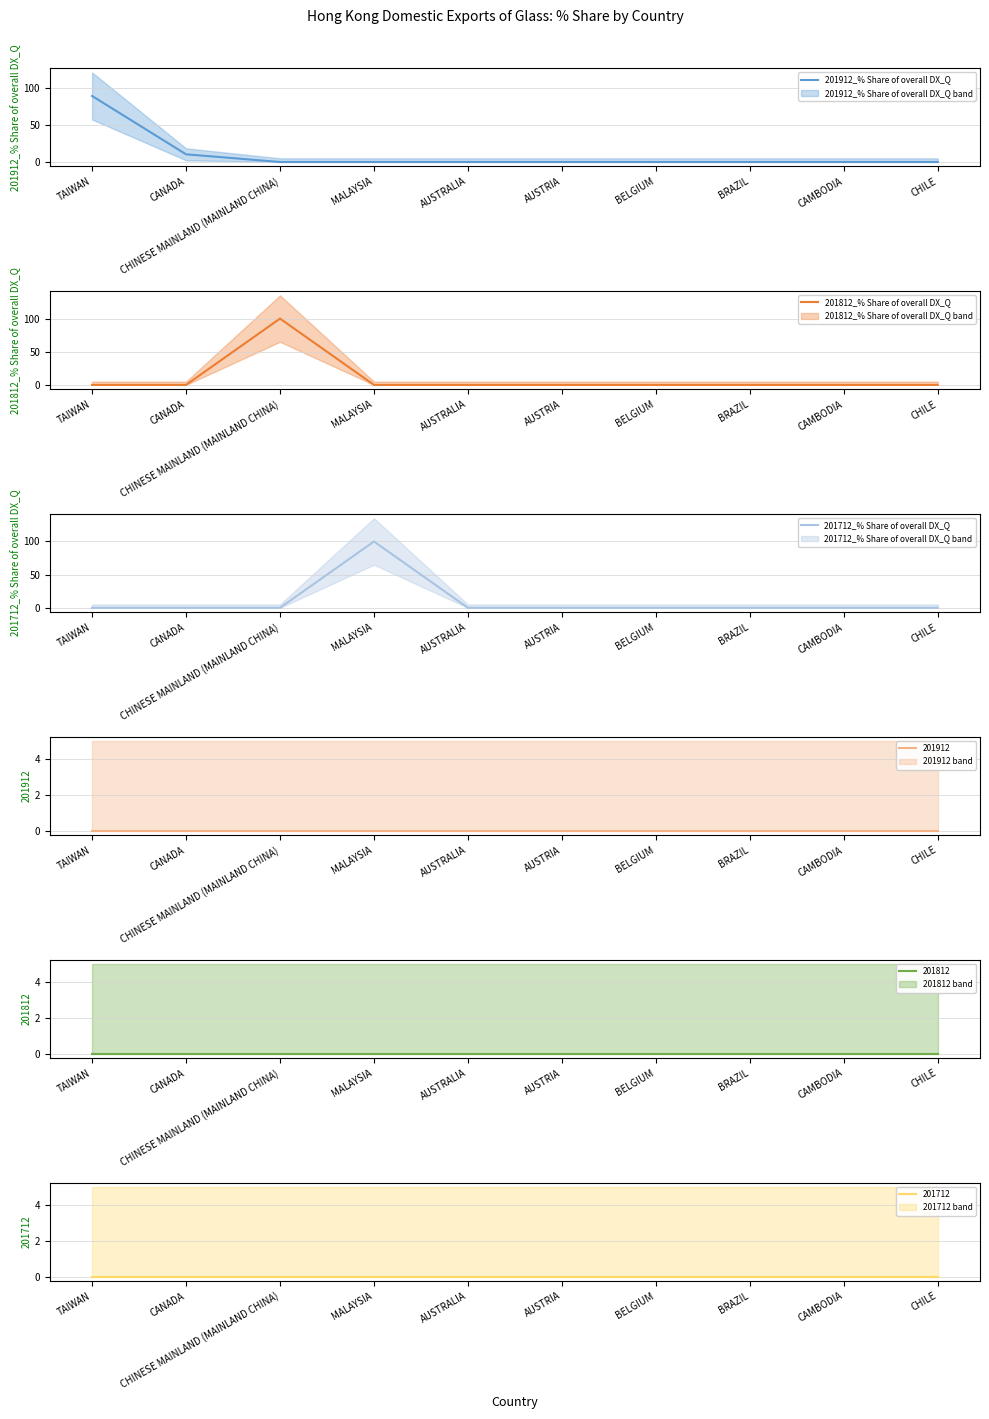

At which category is the sum across all series the highest?

CHINESE MAINLAND (MAINLAND CHINA)